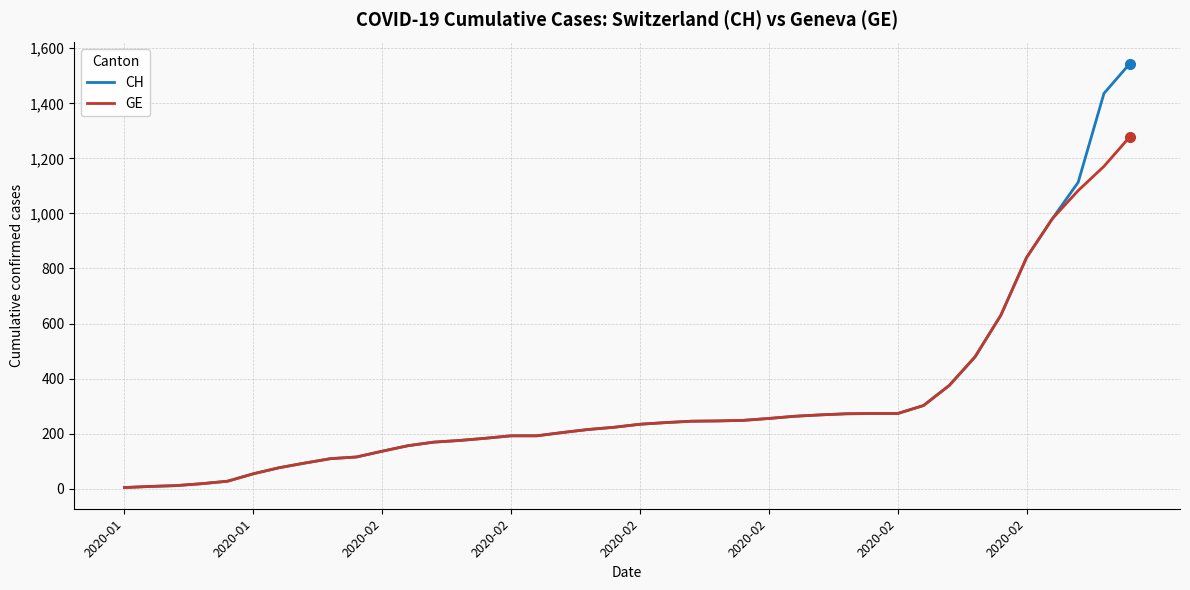

Which series has the widest spread of values?

CH